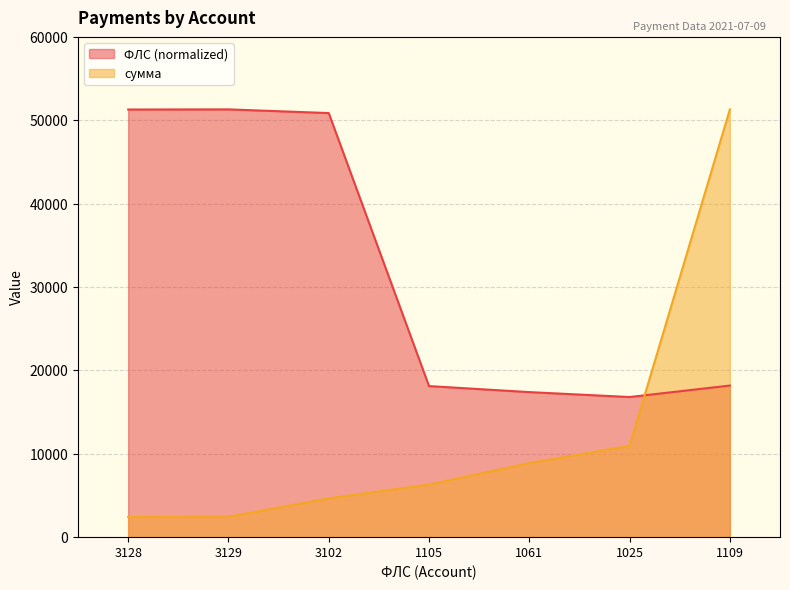

Reading left to right, transcribe all the data shown in this chart.

ФЛС: 51296.5	51312.9	50870.1	18121.1	17399.5	16809.1	18186.7
сумма: 2413.6	2446.0	4654.0	6309.2	8880.3	10954.1	51312.9